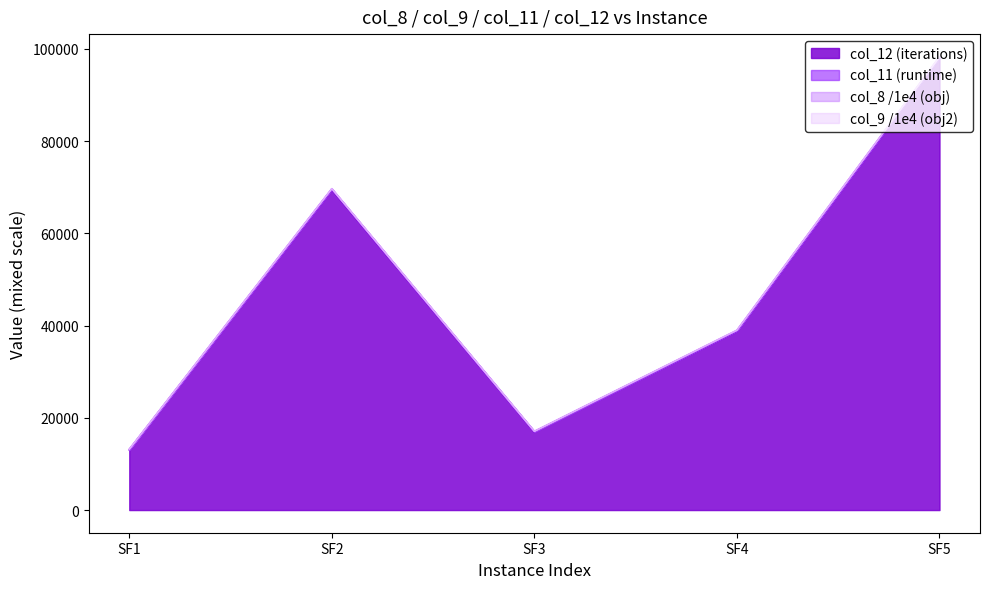

What is the highest value of the col_12 series?

98020.0